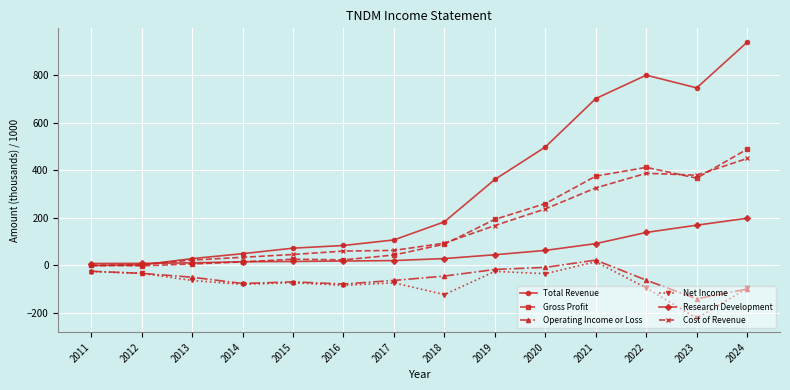

True or false: Research Development and Operating Income or Loss intersect in this chart.

False